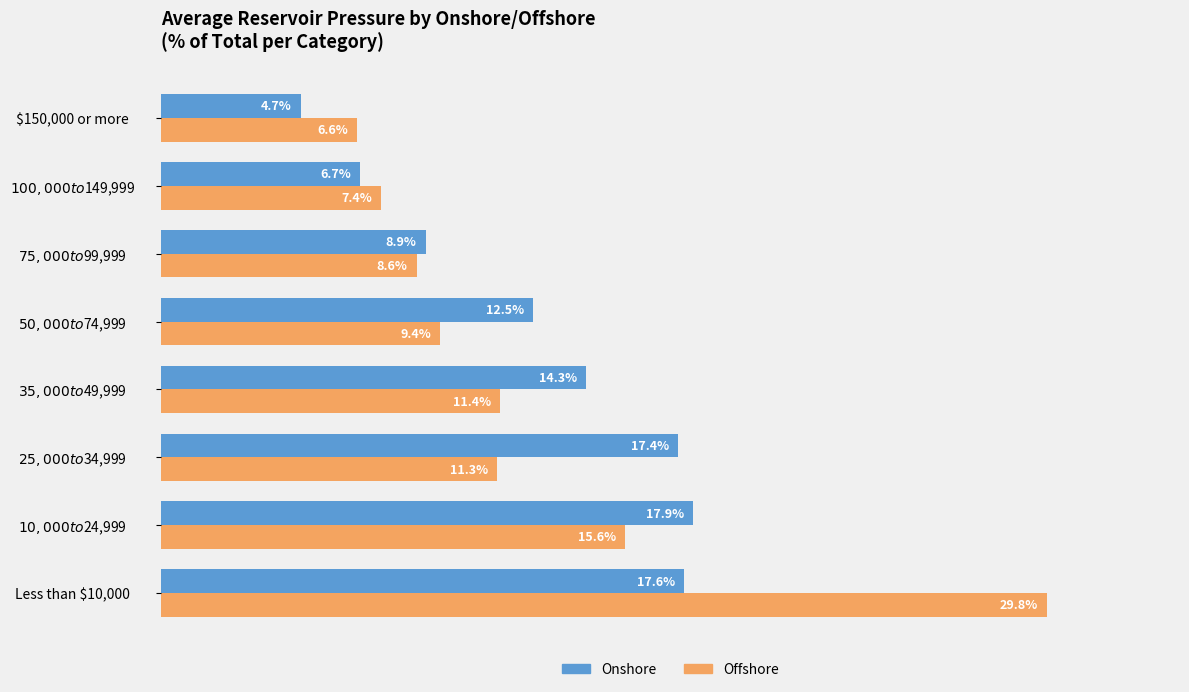

Is it true that Onshore equals 6.9 at $150,000 or more?

False